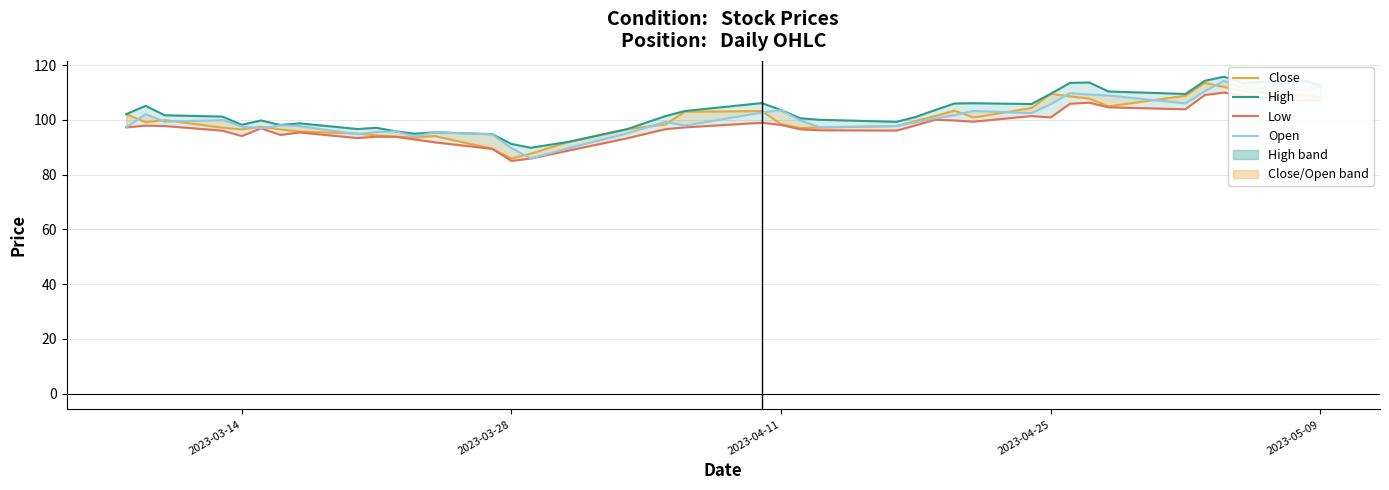

How many data points in Low are less than 97?

19